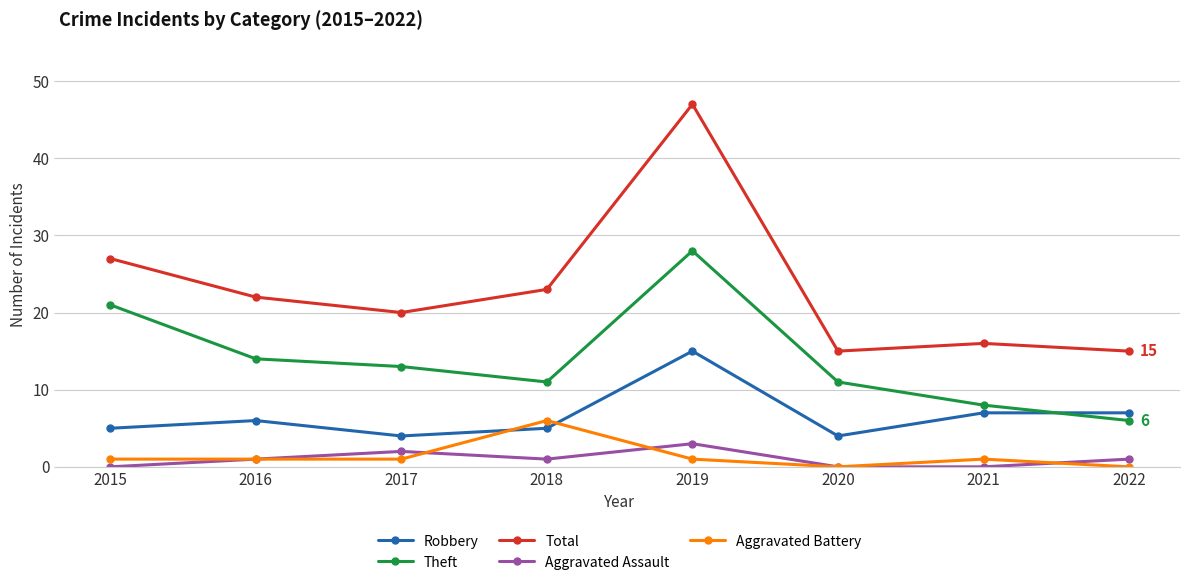

Reading right to left, transcribe all the data shown in this chart.

Robbery: 2022=7	2021=7	2020=4	2019=15	2018=5	2017=4	2016=6	2015=5
Theft: 2022=6	2021=8	2020=11	2019=28	2018=11	2017=13	2016=14	2015=21
Total: 2022=15	2021=16	2020=15	2019=47	2018=23	2017=20	2016=22	2015=27
Aggravated Assault: 2022=1	2021=0	2020=0	2019=3	2018=1	2017=2	2016=1	2015=0
Aggravated Battery: 2022=0	2021=1	2020=0	2019=1	2018=6	2017=1	2016=1	2015=1